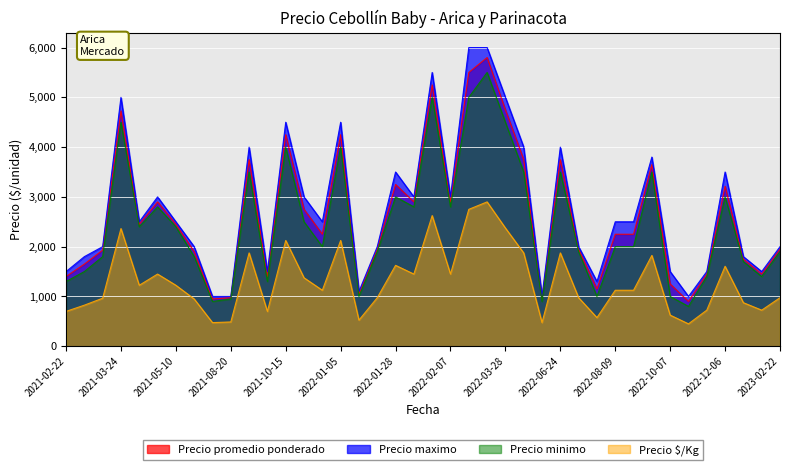

Is the value of Precio $/Kg at 2022-01-11 greater than the value of Precio maximo at 2022-10-14?

No